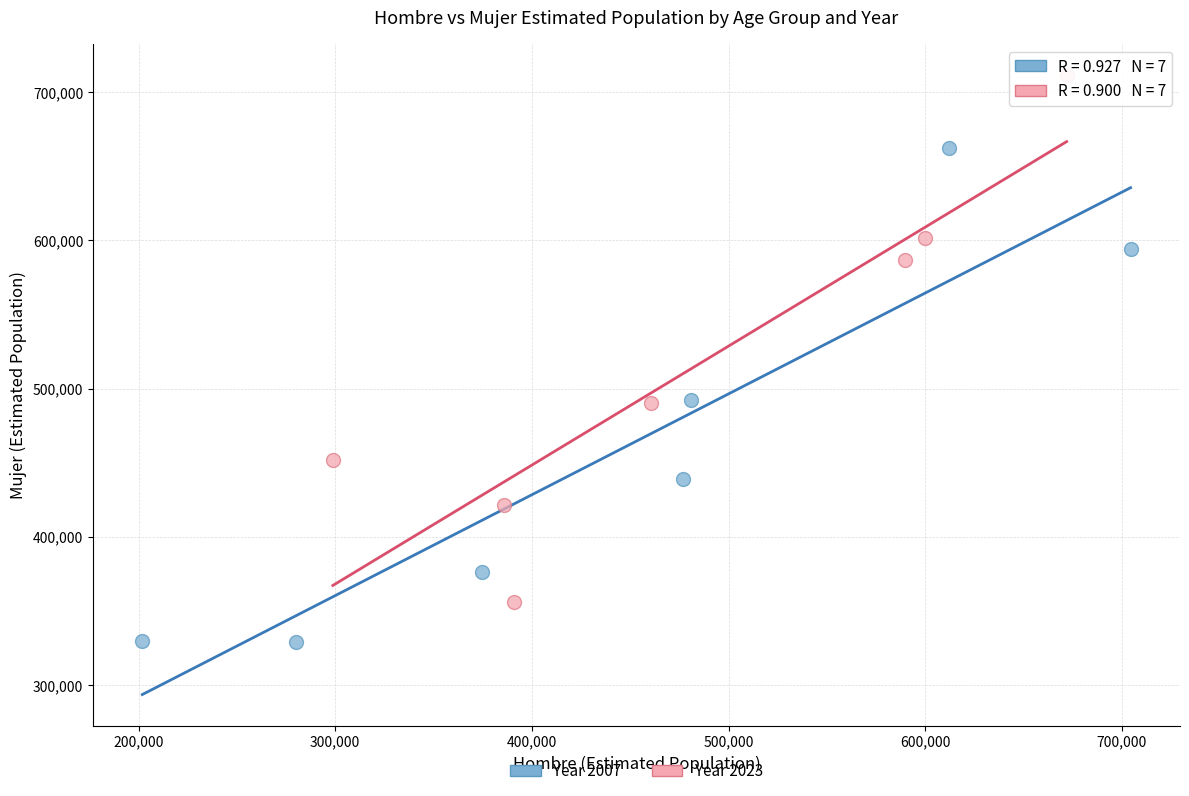

Which series contains the highest Y value?

Year 2023